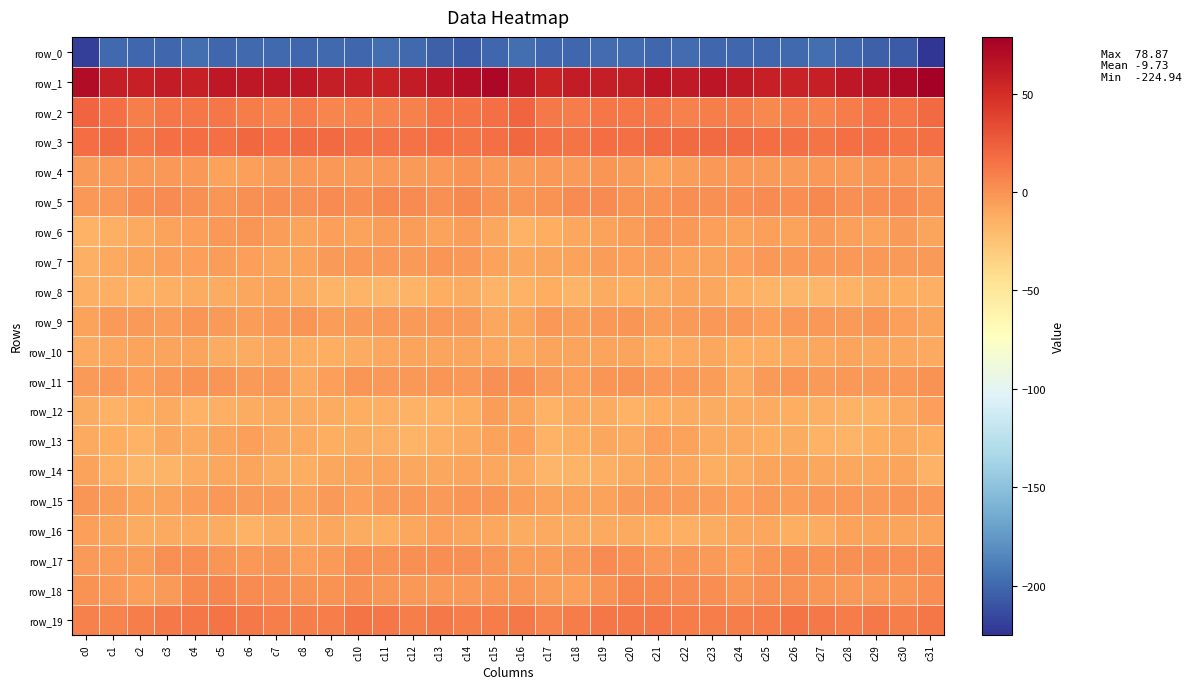

Reading right to left, extract all data points from this chart.

row_0: c31=-224.9	c30=-207.0	c29=-204.7	c28=-201.0	c27=-196.7	c26=-199.8	c25=-200.1	c24=-200.1	c23=-200.5	c22=-198.2	c21=-200.8	c20=-198.5	c19=-198.7	c18=-200.9	c17=-200.3	c16=-197.5	c15=-201.1	c14=-206.1	c13=-203.6	c12=-199.0	c11=-197.3	c10=-200.4	c9=-199.4	c8=-201.1	c7=-199.4	c6=-198.9	c5=-200.7	c4=-197.4	c3=-200.2	c2=-200.6	c1=-199.1	c0=-219.3
row_1: c31=78.9	c30=70.8	c29=67.0	c28=62.7	c27=57.9	c26=57.0	c25=58.4	c24=61.7	c23=63.9	c22=61.8	c21=63.5	c20=59.7	c19=59.5	c18=60.0	c17=56.1	c16=64.1	c15=73.8	c14=68.8	c13=65.6	c12=60.8	c11=56.7	c10=57.8	c9=59.3	c8=63.4	c7=62.6	c6=62.4	c5=62.9	c4=58.6	c3=60.6	c2=58.2	c1=59.0	c0=70.4
row_2: c31=19.1	c30=13.6	c29=15.6	c28=10.9	c27=6.7	c26=7.7	c25=5.2	c24=8.9	c23=9.1	c22=8.8	c21=12.3	c20=13.2	c19=13.4	c18=10.1	c17=12.4	c16=20.7	c15=16.6	c14=14.0	c13=14.7	c12=8.8	c11=6.6	c10=7.2	c9=5.9	c8=10.2	c7=7.4	c6=11.0	c5=12.5	c4=13.6	c3=12.6	c2=9.7	c1=16.1	c0=21.9
row_3: c31=16.8	c30=14.2	c29=16.9	c28=16.8	c27=14.6	c26=16.6	c25=17.9	c24=19.1	c23=18.5	c22=18.5	c21=18.8	c20=17.1	c19=18.2	c18=13.7	c17=16.6	c16=20.6	c15=16.3	c14=14.2	c13=18.0	c12=15.5	c11=14.9	c10=17.1	c9=18.9	c8=18.8	c7=17.8	c6=19.7	c5=17.1	c4=18.1	c3=17.1	c2=13.0	c1=18.4	c0=17.7
row_4: c31=-3.5	c30=-0.9	c29=-1.1	c28=-3.6	c27=-2.2	c26=-3.2	c25=-4.0	c24=-2.2	c23=-2.6	c22=-5.2	c21=-6.7	c20=-3.9	c19=-1.7	c18=-3.1	c17=-2.1	c16=-4.0	c15=-2.2	c14=-0.6	c13=-2.3	c12=-3.3	c11=-2.2	c10=-4.0	c9=-2.9	c8=-2.2	c7=-3.6	c6=-5.9	c5=-6.8	c4=-2.0	c3=-2.6	c2=-2.6	c1=-3.4	c0=-3.9
row_5: c31=0.4	c30=3.4	c29=2.8	c28=1.6	c27=4.6	c26=2.1	c25=3.0	c24=2.0	c23=1.4	c22=2.7	c21=-0.3	c20=0.5	c19=3.5	c18=3.0	c17=0.1	c16=-1.3	c15=0.3	c14=4.2	c13=1.4	c12=3.0	c11=4.3	c10=1.9	c9=3.5	c8=0.7	c7=2.6	c6=1.5	c5=-0.7	c4=1.5	c3=4.0	c2=2.1	c1=-2.2	c0=-2.8
row_6: c31=-7.9	c30=-4.2	c29=-6.8	c28=-6.0	c27=-3.9	c26=-7.0	c25=-5.9	c24=-7.5	c23=-6.4	c22=-2.1	c21=-0.9	c20=-4.7	c19=-6.6	c18=-10.0	c17=-12.8	c16=-15.2	c15=-9.4	c14=-4.4	c13=-7.3	c12=-4.8	c11=-4.6	c10=-7.3	c9=-5.6	c8=-8.1	c7=-4.9	c6=-0.9	c5=-2.1	c4=-5.7	c3=-7.6	c2=-10.9	c1=-14.7	c0=-15.8
row_7: c31=-3.1	c30=-3.3	c29=-1.9	c28=-2.7	c27=-2.7	c26=-2.1	c25=-2.8	c24=-6.1	c23=-7.4	c22=-7.2	c21=-4.7	c20=-5.8	c19=-5.3	c18=-7.3	c17=-8.3	c16=-9.9	c15=-6.9	c14=-2.9	c13=-1.7	c12=-3.2	c11=-2.3	c10=-2.3	c9=-3.6	c8=-6.7	c7=-7.8	c6=-6.2	c5=-4.7	c4=-5.8	c3=-5.7	c2=-7.8	c1=-10.2	c0=-13.9
row_8: c31=-14.1	c30=-13.4	c29=-11.5	c28=-15.4	c27=-18.2	c26=-17.3	c25=-16.9	c24=-14.1	c23=-10.0	c22=-8.5	c21=-11.3	c20=-12.8	c19=-12.4	c18=-16.1	c17=-13.6	c16=-15.7	c15=-16.4	c14=-12.1	c13=-12.6	c12=-17.0	c11=-18.2	c10=-17.0	c9=-16.2	c8=-12.5	c7=-8.7	c6=-9.2	c5=-12.5	c4=-12.2	c3=-13.9	c2=-15.6	c1=-13.8	c0=-14.6
row_9: c31=-8.0	c30=-6.1	c29=-1.5	c28=-3.9	c27=-2.7	c26=-2.1	c25=-5.4	c24=-2.5	c23=-2.0	c22=-3.6	c21=-5.1	c20=-1.5	c19=-2.6	c18=-5.1	c17=-2.0	c16=-8.0	c15=-10.0	c14=-3.2	c13=-2.6	c12=-3.7	c11=-2.1	c10=-3.1	c9=-5.3	c8=-1.7	c7=-2.2	c6=-4.8	c5=-3.9	c4=-1.0	c3=-4.3	c2=-3.7	c1=-3.4	c0=-6.6
row_10: c31=-10.2	c30=-9.4	c29=-9.0	c28=-8.5	c27=-9.6	c26=-11.0	c25=-13.5	c24=-13.7	c23=-10.0	c22=-10.7	c21=-13.3	c20=-8.6	c19=-8.3	c18=-8.5	c17=-8.8	c16=-11.0	c15=-9.5	c14=-8.9	c13=-8.8	c12=-8.7	c11=-10.0	c10=-12.2	c9=-13.7	c8=-12.8	c7=-9.1	c6=-12.4	c5=-11.7	c4=-8.1	c3=-8.3	c2=-8.9	c1=-9.7	c0=-10.9
row_11: c31=0.5	c30=-2.6	c29=-2.3	c28=-2.0	c27=-3.5	c26=-1.2	c25=-3.1	c24=-10.6	c23=-5.3	c22=-2.7	c21=-2.5	c20=-0.5	c19=-1.3	c18=-5.5	c17=-3.6	c16=1.8	c15=1.6	c14=-2.8	c13=-1.7	c12=-2.9	c11=-2.8	c10=-1.2	c9=-5.8	c8=-10.3	c7=-3.0	c6=-3.0	c5=-1.4	c4=-0.3	c3=-3.0	c2=-6.1	c1=-2.5	c0=-3.3
row_12: c31=-6.0	c30=-11.1	c29=-15.3	c28=-15.3	c27=-14.7	c26=-13.5	c25=-12.3	c24=-11.9	c23=-11.5	c22=-11.9	c21=-12.8	c20=-15.9	c19=-11.7	c18=-11.3	c17=-15.7	c16=-8.1	c15=-4.8	c14=-13.5	c13=-15.3	c12=-15.2	c11=-14.2	c10=-13.2	c9=-11.8	c8=-11.9	c7=-11.1	c6=-12.4	c5=-13.9	c4=-15.0	c3=-10.4	c2=-13.5	c1=-15.1	c0=-11.6
row_13: c31=-12.9	c30=-10.8	c29=-12.5	c28=-16.1	c27=-15.1	c26=-12.2	c25=-12.9	c24=-11.3	c23=-10.2	c22=-7.8	c21=-6.2	c20=-10.8	c19=-9.9	c18=-13.3	c17=-15.1	c16=-6.2	c15=-6.8	c14=-11.0	c13=-13.8	c12=-16.3	c11=-13.8	c10=-12.2	c9=-12.7	c8=-10.4	c7=-9.5	c6=-6.3	c5=-8.2	c4=-10.8	c3=-10.1	c2=-15.4	c1=-13.2	c0=-11.0
row_14: c31=-15.9	c30=-8.7	c29=-9.1	c28=-9.1	c27=-9.4	c26=-7.8	c25=-8.2	c24=-12.0	c23=-13.5	c22=-9.9	c21=-8.8	c20=-10.7	c19=-14.8	c18=-17.2	c17=-17.8	c16=-10.2	c15=-9.0	c14=-7.9	c13=-9.2	c12=-9.4	c11=-8.8	c10=-7.8	c9=-9.1	c8=-13.4	c7=-12.3	c6=-8.7	c5=-9.5	c4=-11.9	c3=-16.1	c2=-18.1	c1=-14.8	c0=-7.6
row_15: c31=-2.8	c30=-1.1	c29=-3.3	c28=-2.8	c27=-2.7	c26=-5.3	c25=-3.7	c24=-5.8	c23=-5.0	c22=-3.8	c21=-2.8	c20=-3.9	c19=-6.9	c18=-7.7	c17=-6.9	c16=-4.5	c15=-1.3	c14=-1.7	c13=-3.2	c12=-2.7	c11=-3.4	c10=-5.7	c9=-3.4	c8=-6.9	c7=-3.6	c6=-3.7	c5=-2.6	c4=-5.2	c3=-7.3	c2=-7.8	c1=-4.8	c0=-1.1
row_16: c31=-8.3	c30=-7.8	c29=-6.9	c28=-7.7	c27=-12.3	c26=-13.6	c25=-9.5	c24=-10.1	c23=-11.7	c22=-14.3	c21=-13.5	c20=-10.8	c19=-10.9	c18=-11.6	c17=-10.6	c16=-12.3	c15=-9.9	c14=-7.8	c13=-6.5	c12=-9.4	c11=-13.6	c10=-12.5	c9=-9.1	c8=-11.0	c7=-12.1	c6=-15.2	c5=-11.4	c4=-11.1	c3=-10.7	c2=-11.6	c1=-8.5	c0=-5.8
row_17: c31=2.2	c30=1.3	c29=2.4	c28=1.5	c27=0.3	c26=1.4	c25=-1.0	c24=-6.1	c23=-3.4	c22=-1.4	c21=-2.0	c20=1.2	c19=3.0	c18=-2.8	c17=-5.2	c16=-4.7	c15=-1.5	c14=1.5	c13=2.3	c12=0.9	c11=0.4	c10=1.2	c9=-3.4	c8=-6.2	c7=-1.5	c6=-2.1	c5=-1.0	c4=2.7	c3=1.2	c2=-4.5	c1=-4.3	c0=-4.0
row_18: c31=1.9	c30=-1.4	c29=-2.5	c28=-2.4	c27=-1.7	c26=1.3	c25=1.4	c24=-1.2	c23=2.2	c22=3.1	c21=5.1	c20=5.9	c19=-0.2	c18=-5.5	c17=-5.0	c16=-1.1	c15=-0.8	c14=-2.4	c13=-2.2	c12=-2.5	c11=-0.9	c10=2.2	c9=-0.5	c8=0.2	c7=2.6	c6=3.5	c5=6.5	c4=4.3	c3=-3.2	c2=-6.1	c1=-3.0	c0=-0.6
row_19: c31=12.9	c30=9.2	c29=11.8	c28=10.5	c27=11.4	c26=14.7	c25=11.2	c24=9.1	c23=9.5	c22=10.7	c21=13.3	c20=13.4	c19=13.1	c18=10.9	c17=7.5	c16=11.5	c15=11.0	c14=9.5	c13=12.2	c12=9.9	c11=12.9	c10=14.0	c9=9.7	c8=9.1	c7=9.8	c6=11.8	c5=13.7	c4=13.4	c3=12.4	c2=9.4	c1=7.4	c0=8.1